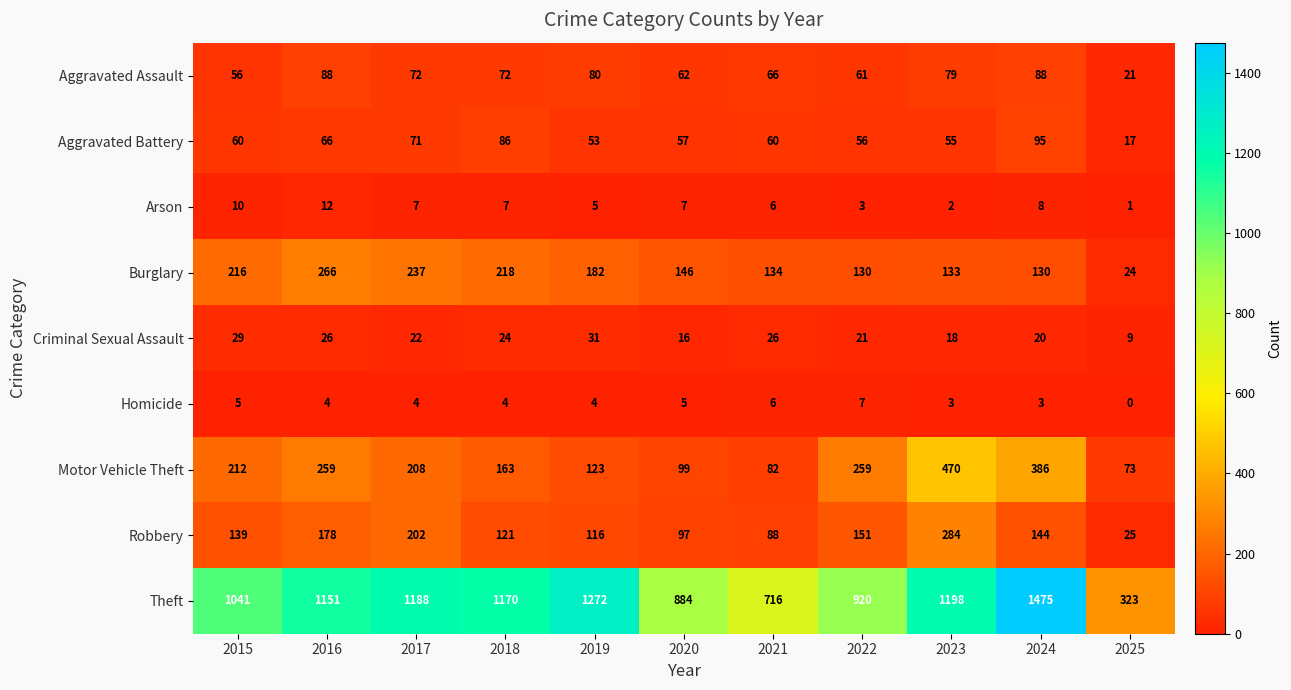

Is the value of Aggravated Battery at 2024 greater than the value of Burglary at 2015?

No